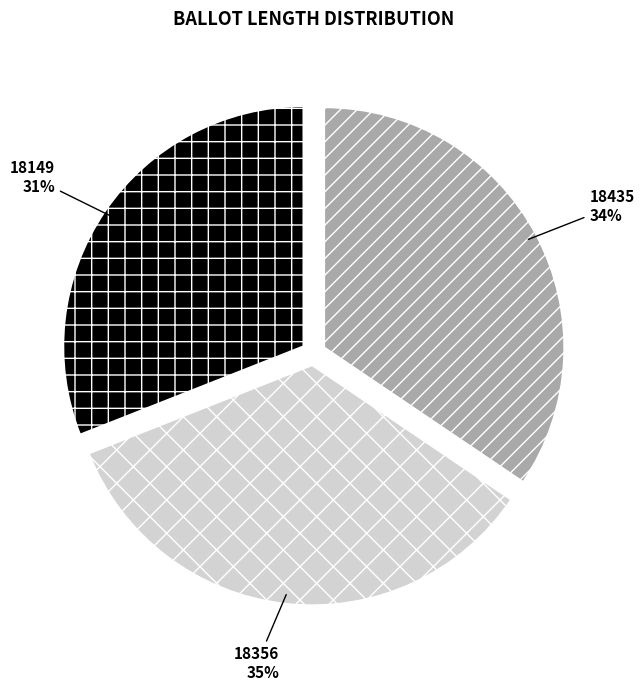

To the nearest percent, what is the average slice percentage?

33%